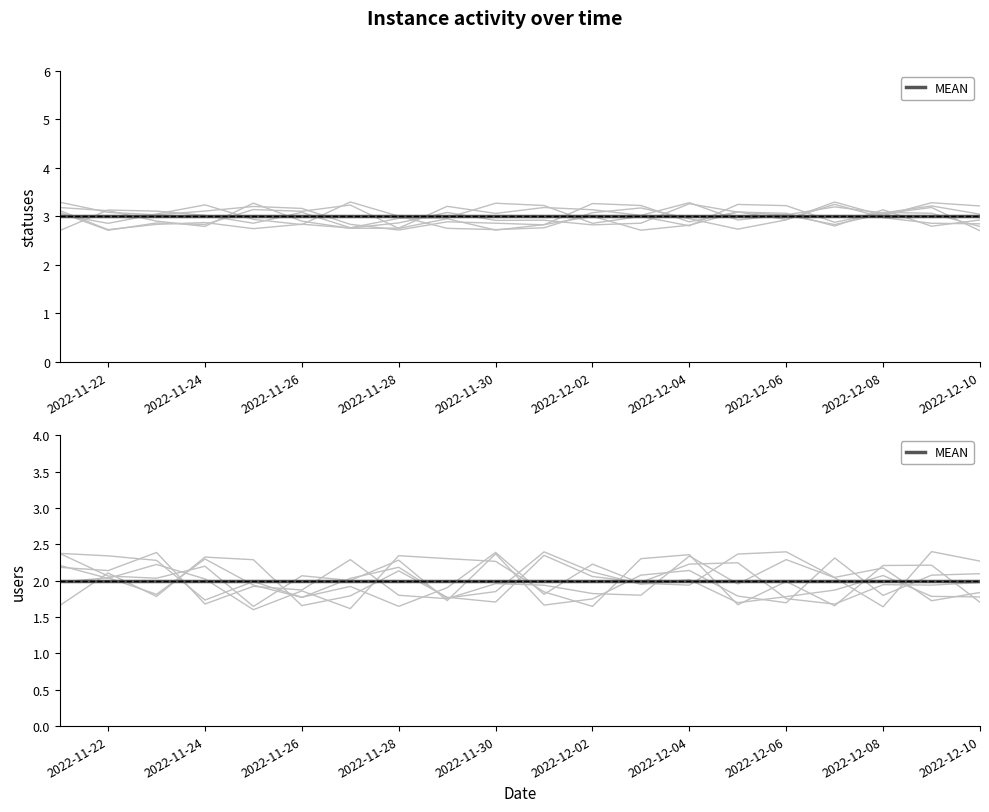

True or false: statuses and users cross at least once.

False